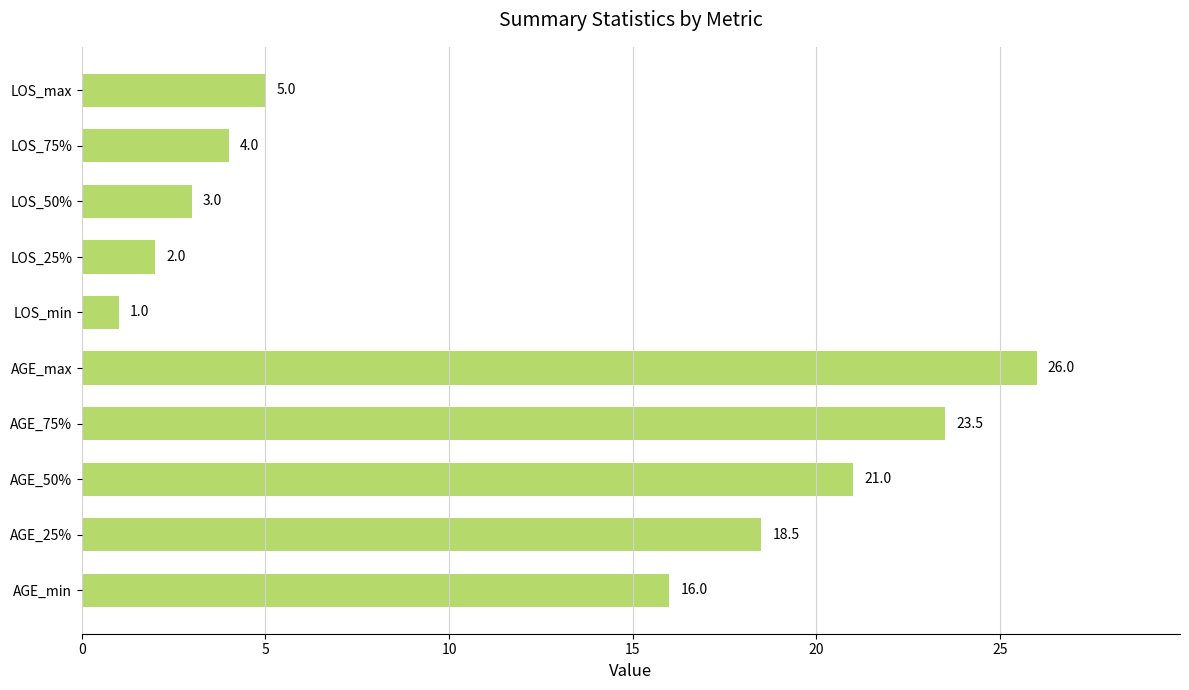

Rank the categories by value from highest to lowest.

AGE_max, AGE_75%, AGE_50%, AGE_25%, AGE_min, LOS_max, LOS_75%, LOS_50%, LOS_25%, LOS_min